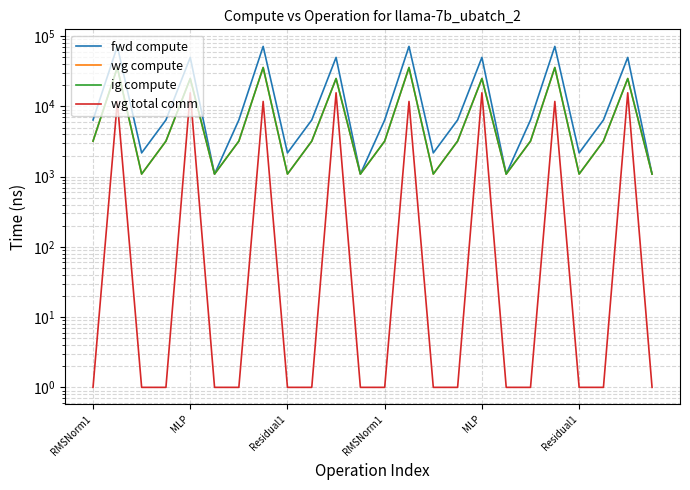

Is it true that ig compute equals 590.2 at Residual1?

False